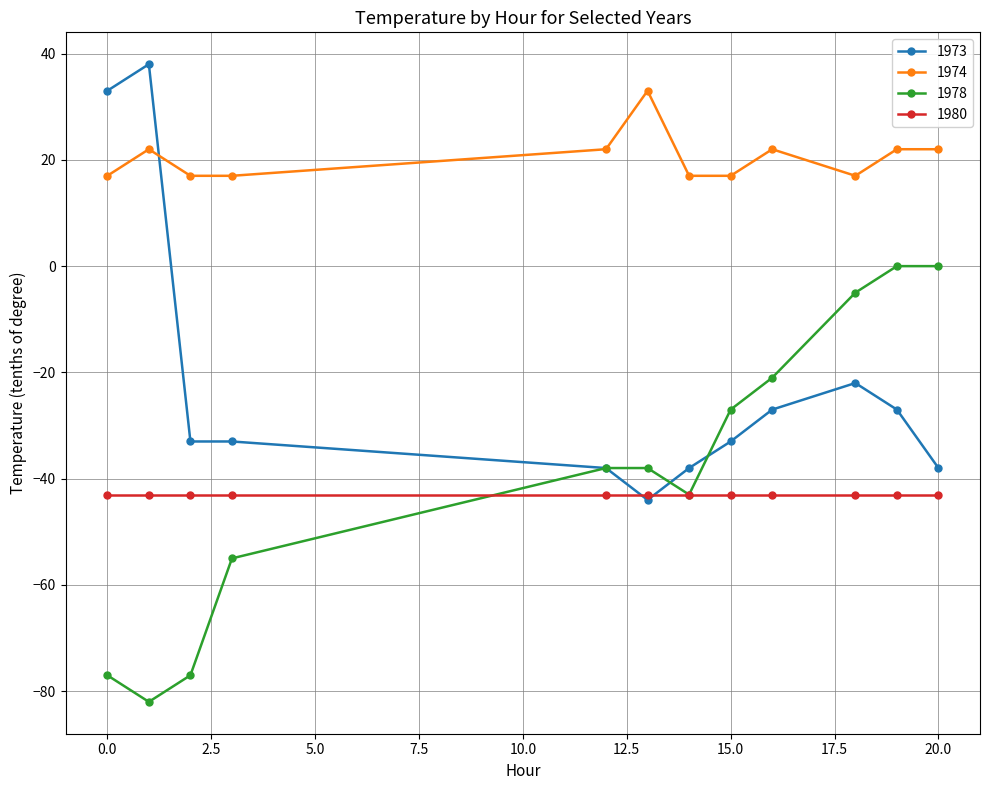

Which series has the largest total across all categories?

1974